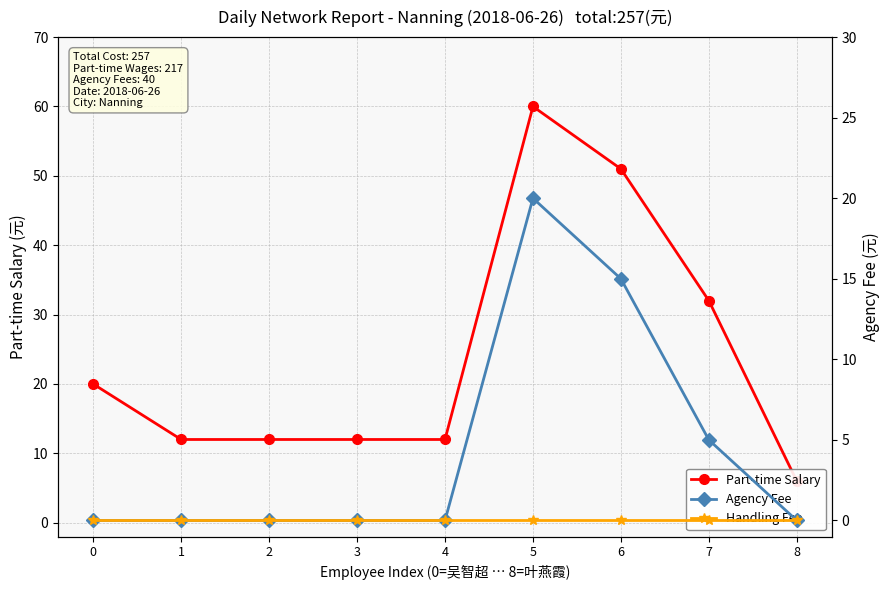

Reading left to right, transcribe all the data shown in this chart.

Part-time Salary: 0=20	1=12	2=12	3=12	4=12	5=60	6=51	7=32	8=6
Agency Fee: 0=0	1=0	2=0	3=0	4=0	5=20	6=15	7=5	8=0
Handling Fee: 0=0	1=0	2=0	3=0	4=0	5=0	6=0	7=0	8=0